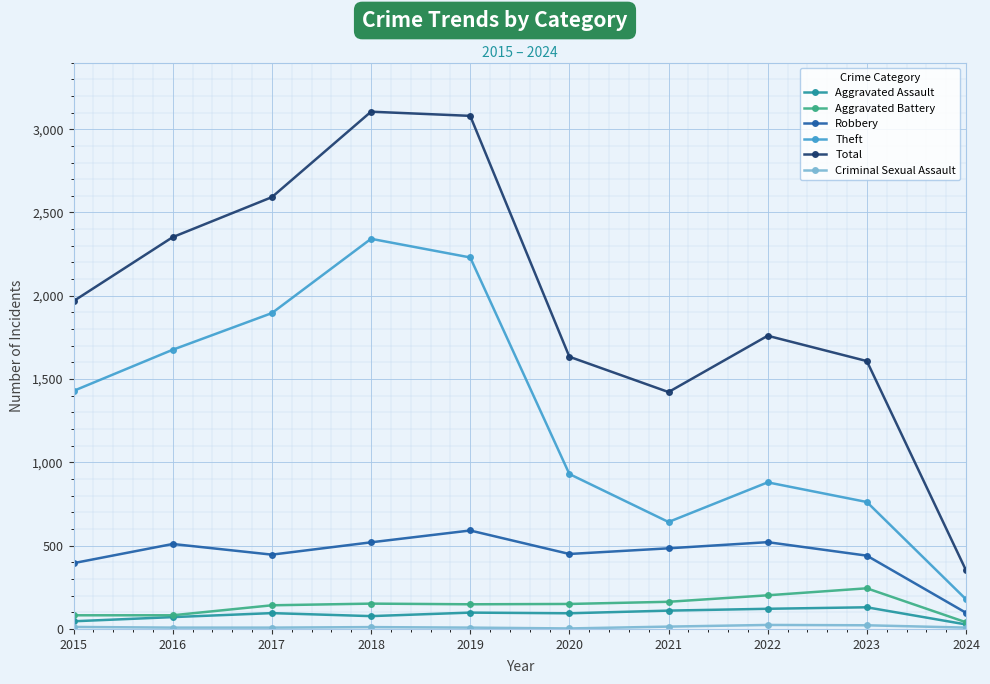

True or false: Robbery and Theft cross at least once.

False